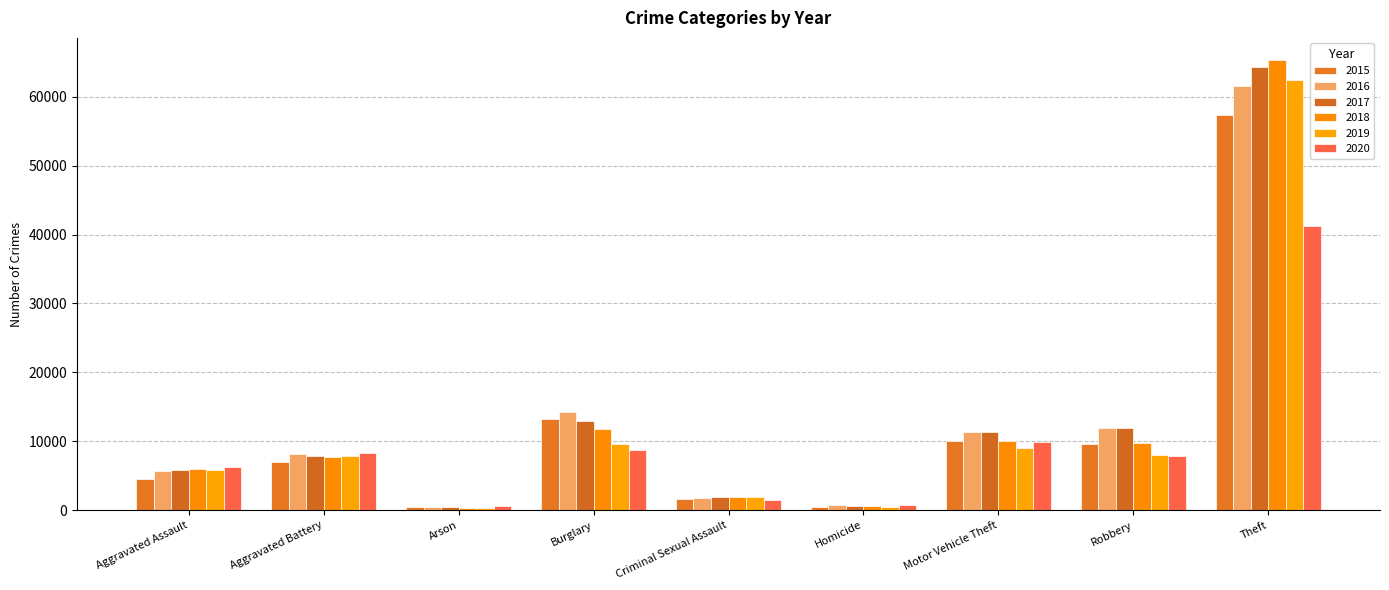

Reading left to right, transcribe all the data shown in this chart.

2015: Aggravated Assault=4480	Aggravated Battery=7018	Arson=448	Burglary=13184	Criminal Sexual Assault=1655	Homicide=496	Motor Vehicle Theft=10068	Robbery=9638	Theft=57347
2016: Aggravated Assault=5712	Aggravated Battery=8085	Arson=515	Burglary=14289	Criminal Sexual Assault=1807	Homicide=786	Motor Vehicle Theft=11286	Robbery=11960	Theft=61618
2017: Aggravated Assault=5793	Aggravated Battery=7845	Arson=444	Burglary=13001	Criminal Sexual Assault=1928	Homicide=672	Motor Vehicle Theft=11380	Robbery=11880	Theft=64380
2018: Aggravated Assault=6001	Aggravated Battery=7735	Arson=373	Burglary=11746	Criminal Sexual Assault=1964	Homicide=589	Motor Vehicle Theft=9983	Robbery=9679	Theft=65281
2019: Aggravated Assault=5840	Aggravated Battery=7857	Arson=376	Burglary=9639	Criminal Sexual Assault=1860	Homicide=498	Motor Vehicle Theft=8978	Robbery=7994	Theft=62477
2020: Aggravated Assault=6263	Aggravated Battery=8320	Arson=589	Burglary=8754	Criminal Sexual Assault=1437	Homicide=785	Motor Vehicle Theft=9953	Robbery=7855	Theft=41294